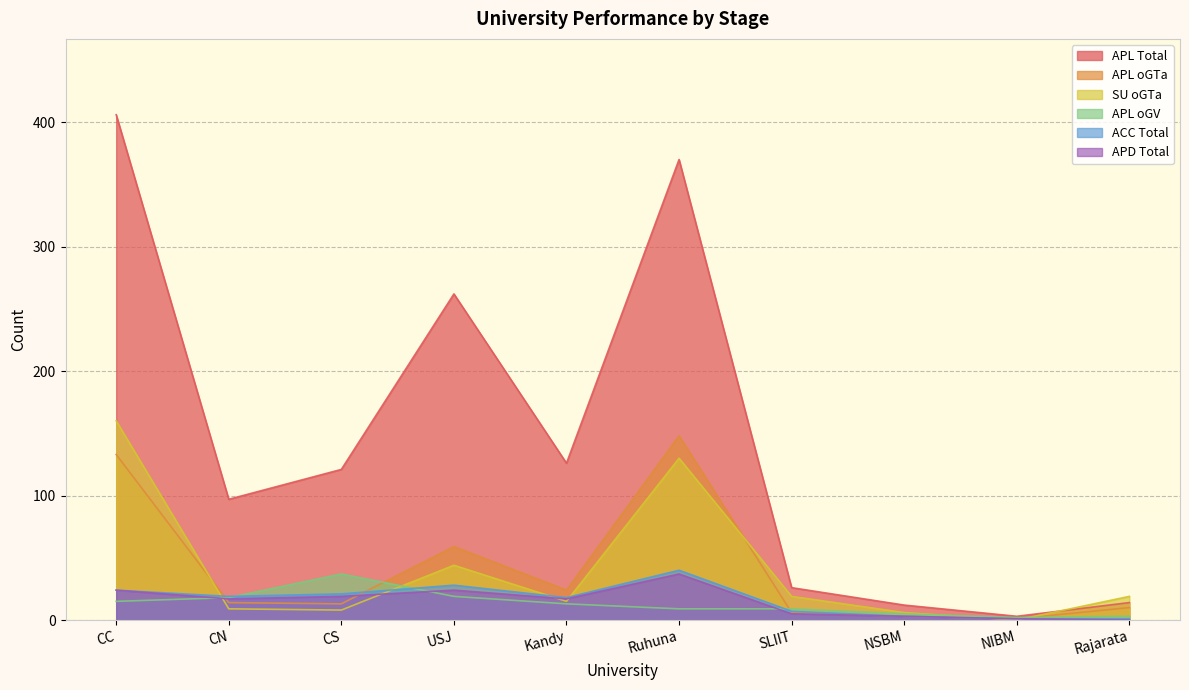

What is the difference between the maximum and second lowest values in the APD Total series?

36